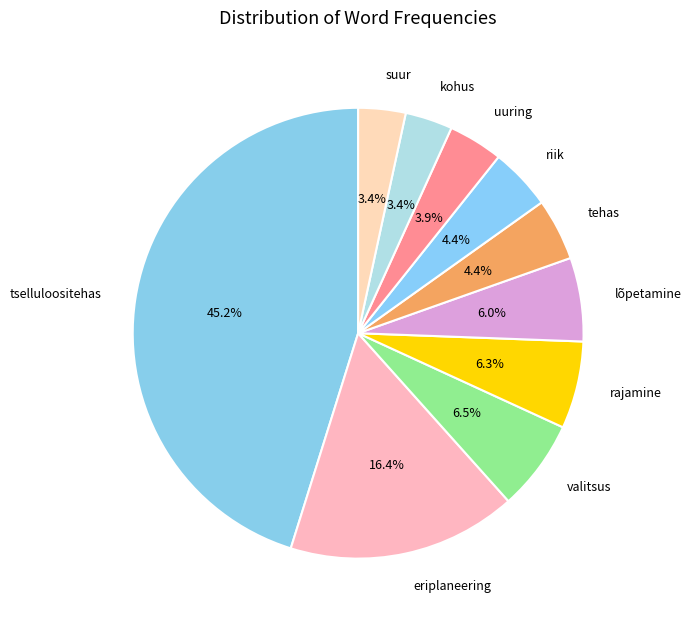

What percentage is NOT represented by valitsus?

93.5%